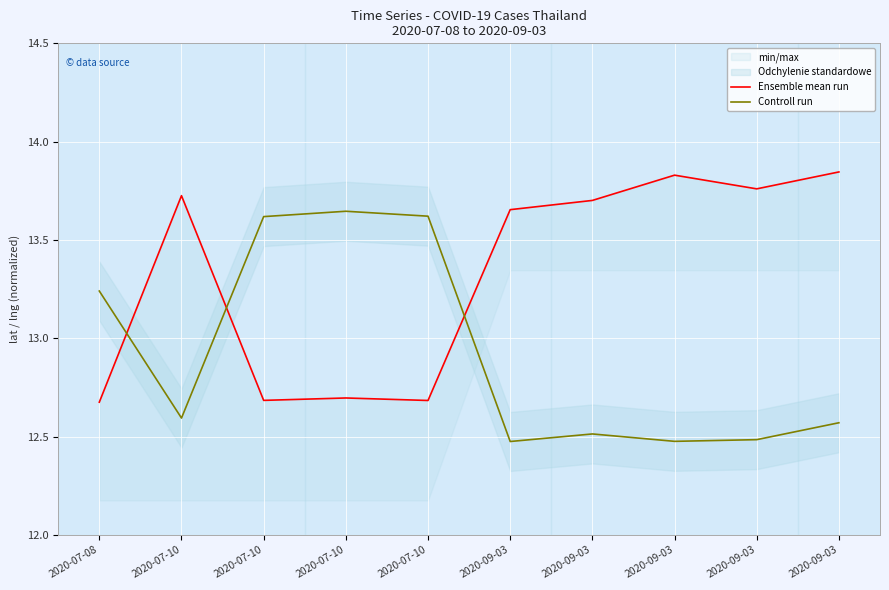

In Ensemble mean run, how many points are higher than both neighbors (excluding endpoints)?

3